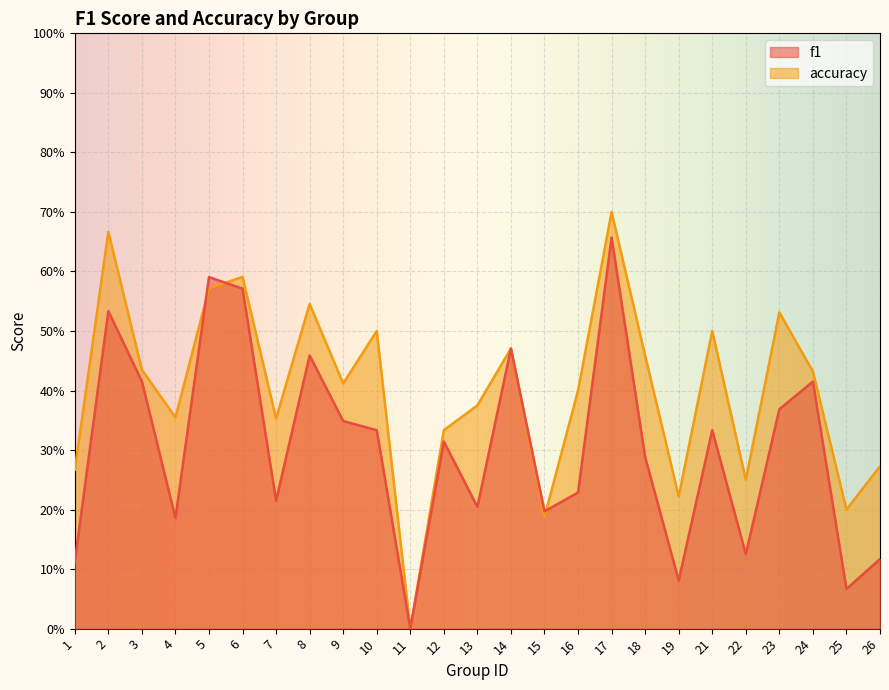

How many times do f1 and accuracy cross each other?

3